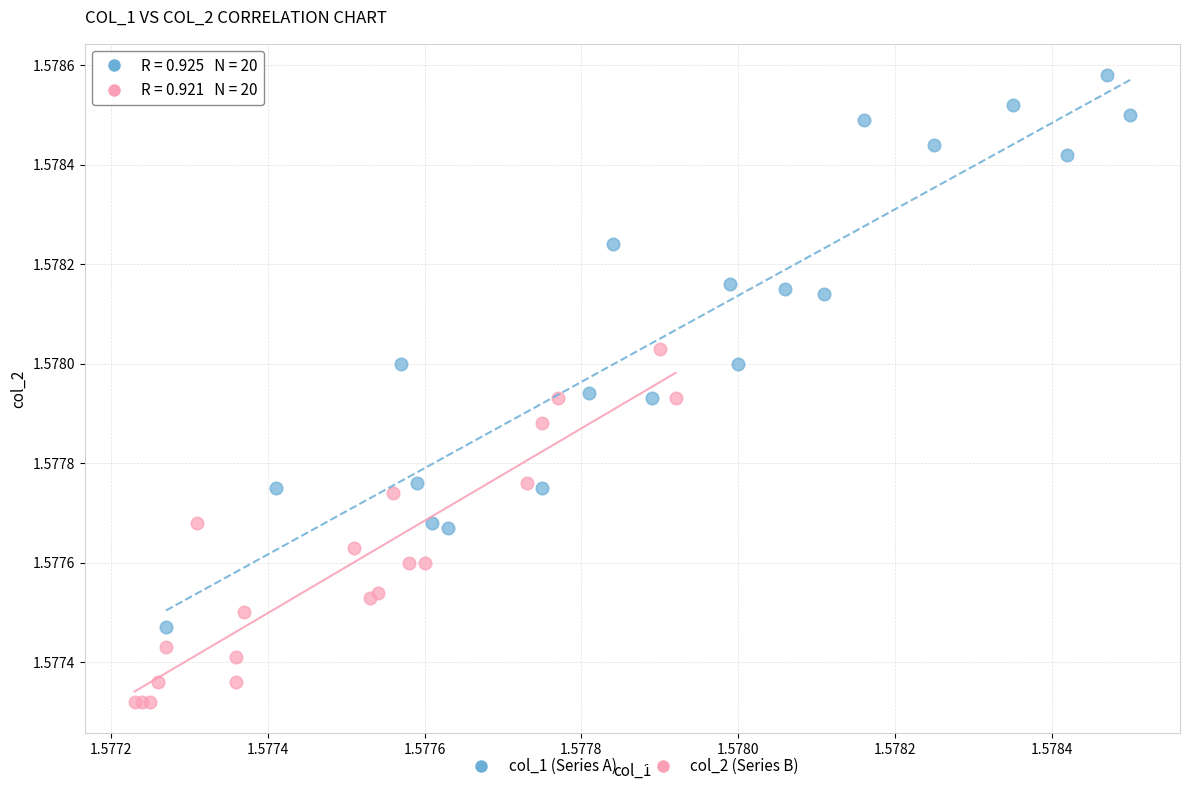

Which series reaches the minimum Y coordinate?

col_2 (Series B)